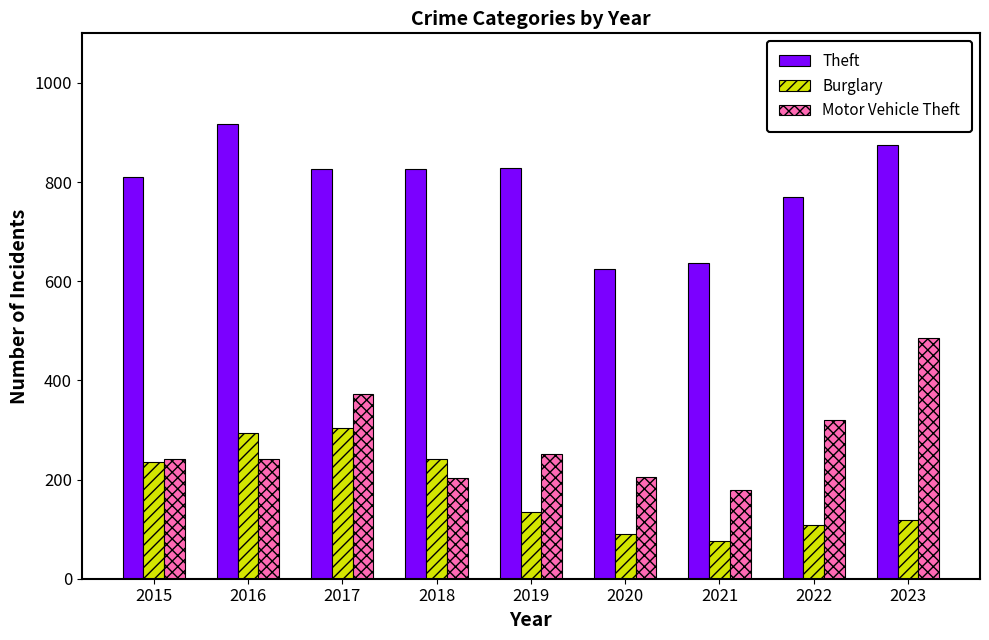

What are all the series names shown in the legend?

Theft, Burglary, Motor Vehicle Theft